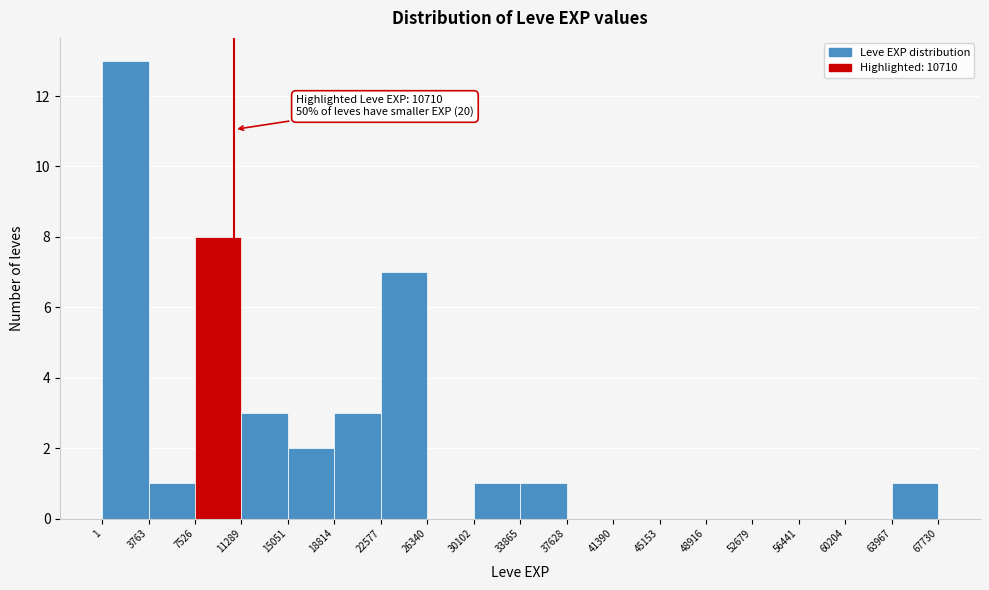

Which range on the x-axis has the tallest bar?

1 to 3763